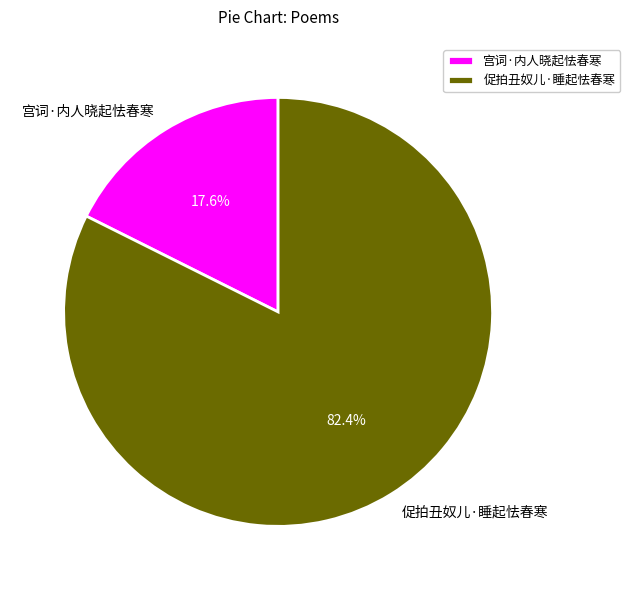

True or false: 宫词·内人晓起怯春寒 accounts for 31% of the total.

False